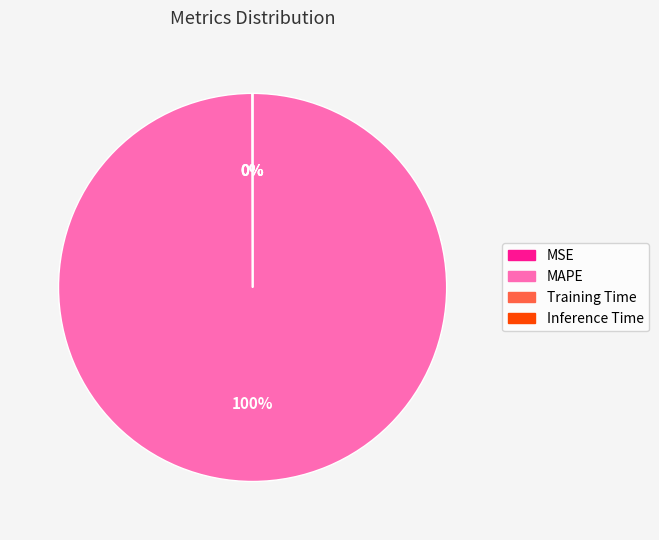

Is MAPE the majority of the pie?

Yes